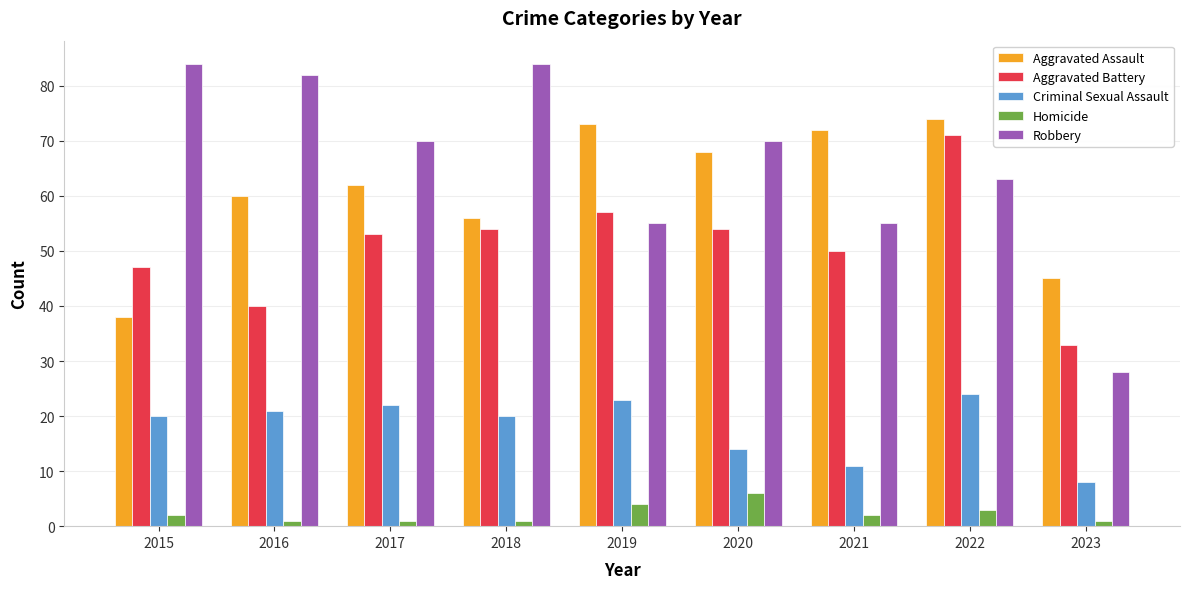

Does the chart contain any negative values?

No